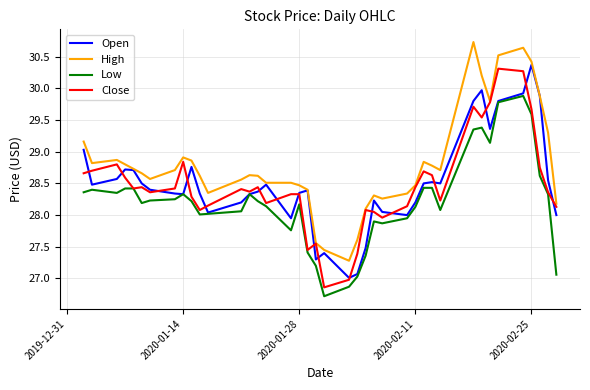

Which series has the largest total across all categories?

High